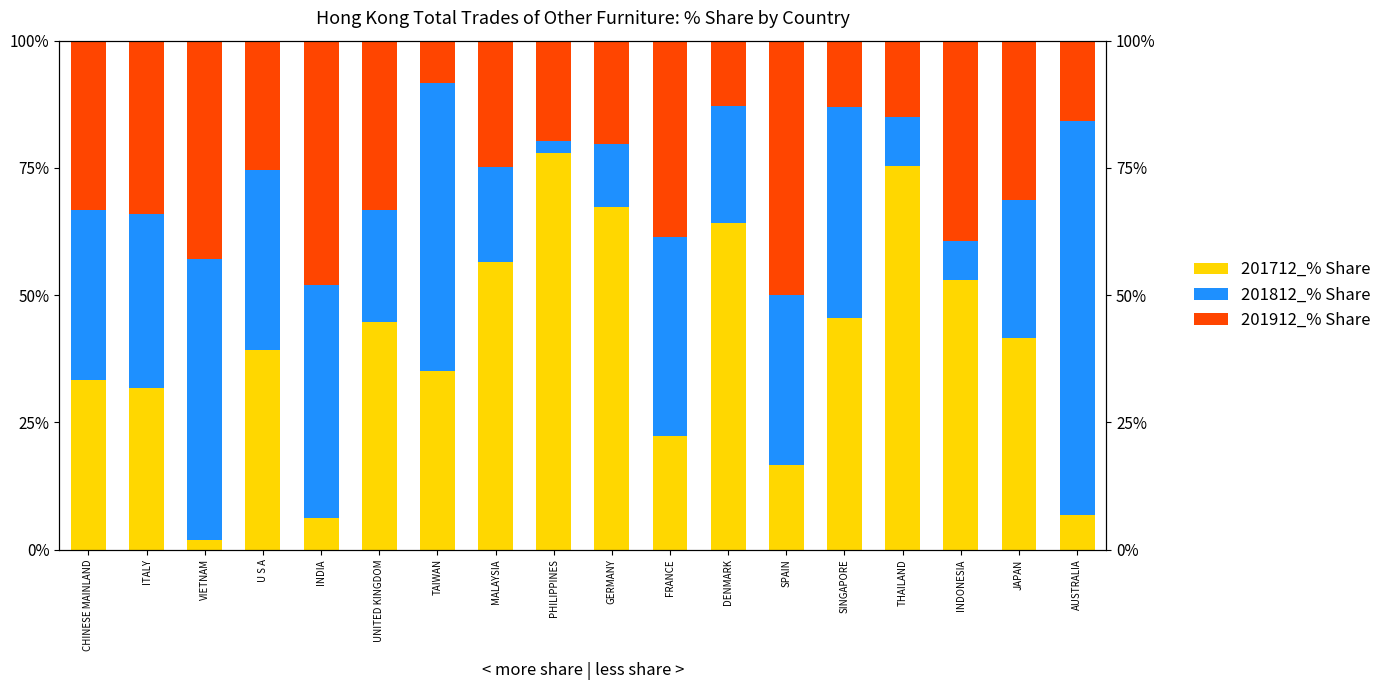

Reading left to right, list all the values displayed in this chart.

201712_% Share: CHINESE MAINLAND=33.3	ITALY=31.8	VIETNAM=1.8	U S A=39.2	INDIA=6.2	UNITED KINGDOM=44.7	TAIWAN=35.0	MALAYSIA=56.5	PHILIPPINES=78.0	GERMANY=67.3	FRANCE=22.4	DENMARK=64.1	SPAIN=16.7	SINGAPORE=45.5	THAILAND=75.5	INDONESIA=53.0	JAPAN=41.7	AUSTRALIA=6.7
201812_% Share: CHINESE MAINLAND=33.4	ITALY=34.1	VIETNAM=55.4	U S A=35.5	INDIA=45.8	UNITED KINGDOM=22.0	TAIWAN=56.5	MALAYSIA=18.7	PHILIPPINES=2.3	GERMANY=12.4	FRANCE=39.1	DENMARK=23.1	SPAIN=33.3	SINGAPORE=41.6	THAILAND=9.5	INDONESIA=7.6	JAPAN=27.0	AUSTRALIA=77.5
201912_% Share: CHINESE MAINLAND=33.3	ITALY=34.1	VIETNAM=42.9	U S A=25.3	INDIA=47.9	UNITED KINGDOM=33.3	TAIWAN=8.4	MALAYSIA=24.9	PHILIPPINES=19.8	GERMANY=20.3	FRANCE=38.5	DENMARK=12.8	SPAIN=50.0	SINGAPORE=13.0	THAILAND=15.1	INDONESIA=39.4	JAPAN=31.3	AUSTRALIA=15.7